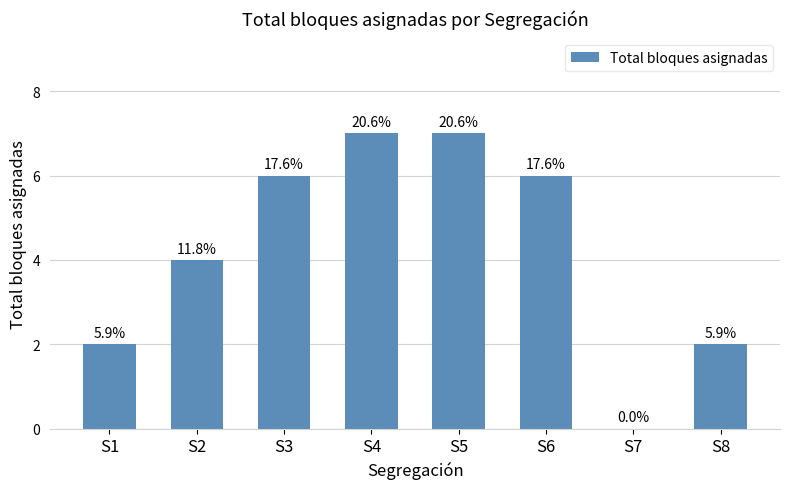

What is the value of the 3rd bar from the left?

6